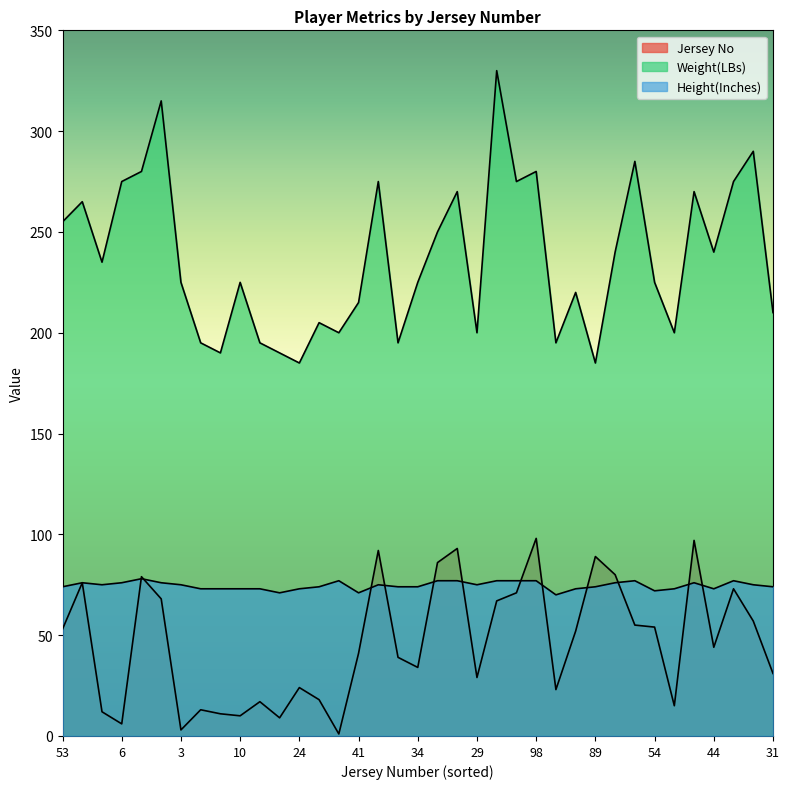

How many lines are shown in the chart?

3